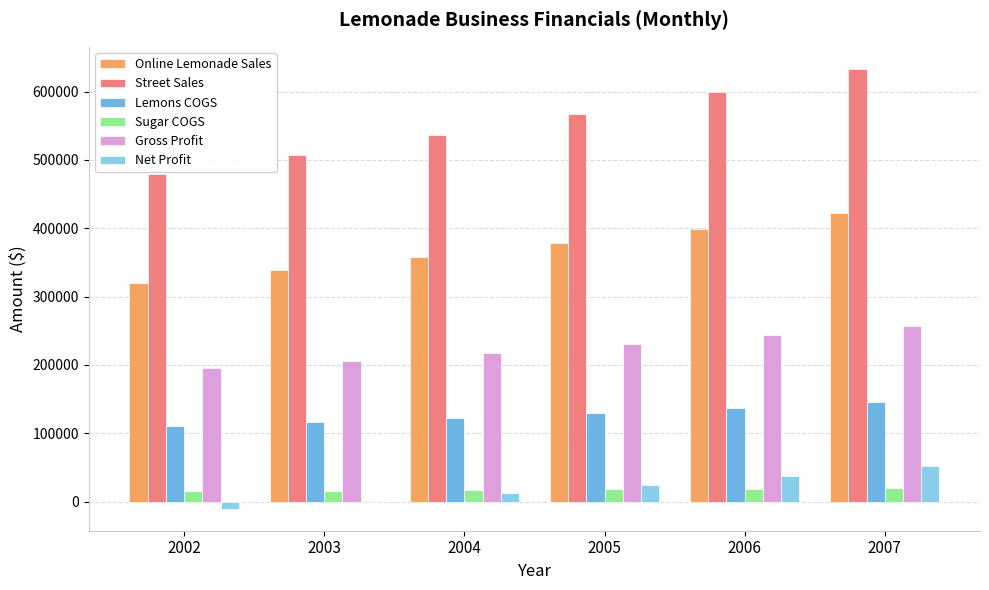

At which category is the sum across all series the highest?

2007